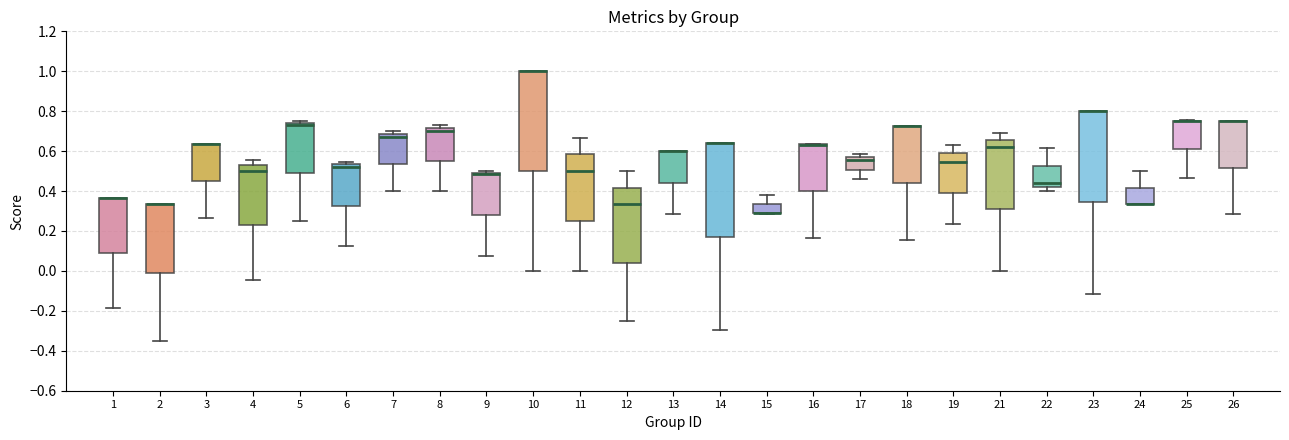

Which box is the tallest, from its lower edge to its upper edge?

10